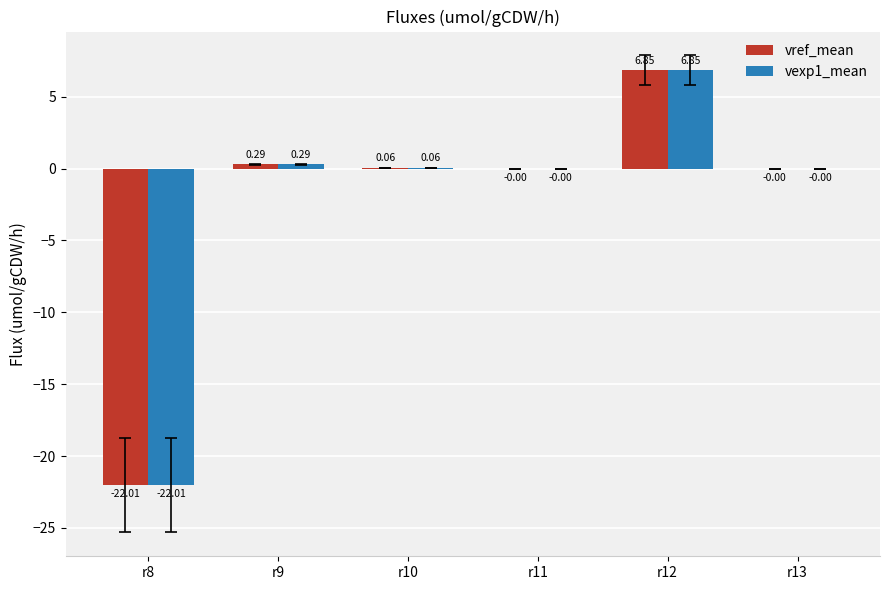

How many groups of bars are there?

6